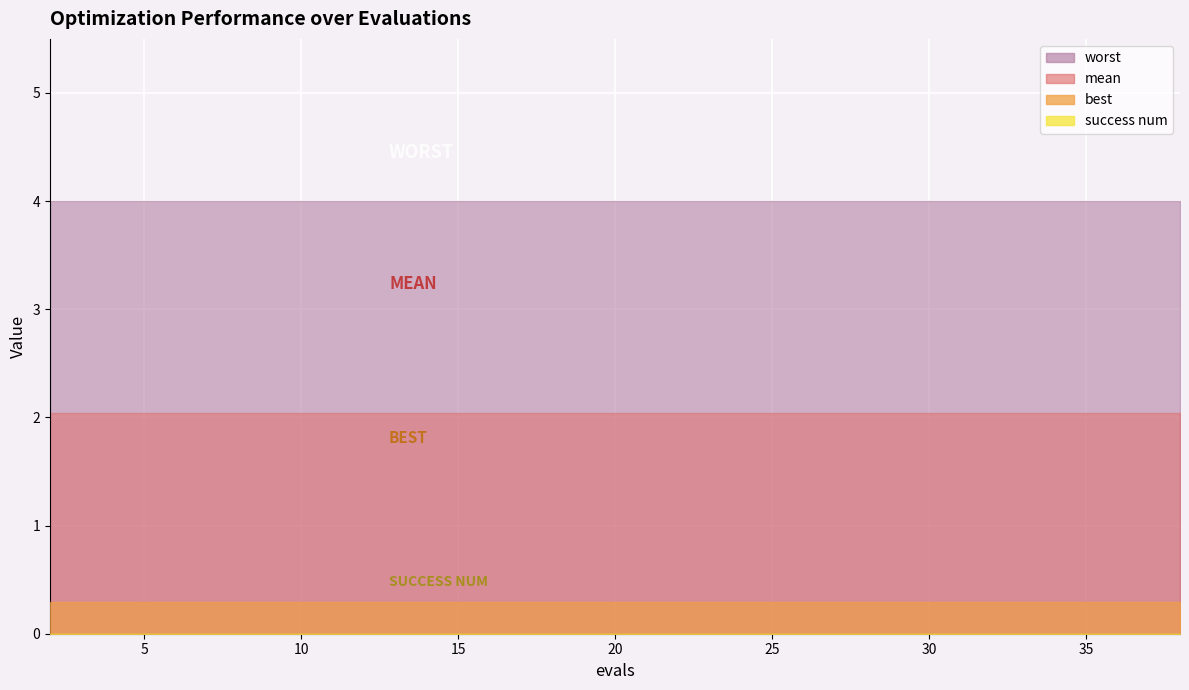

True or false: mean has more than 0 interior local peaks.

False